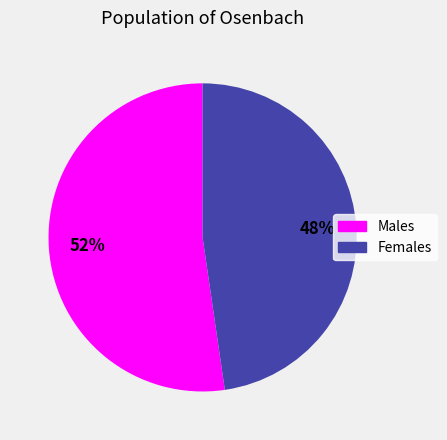

Is there a majority slice in this chart?

Yes